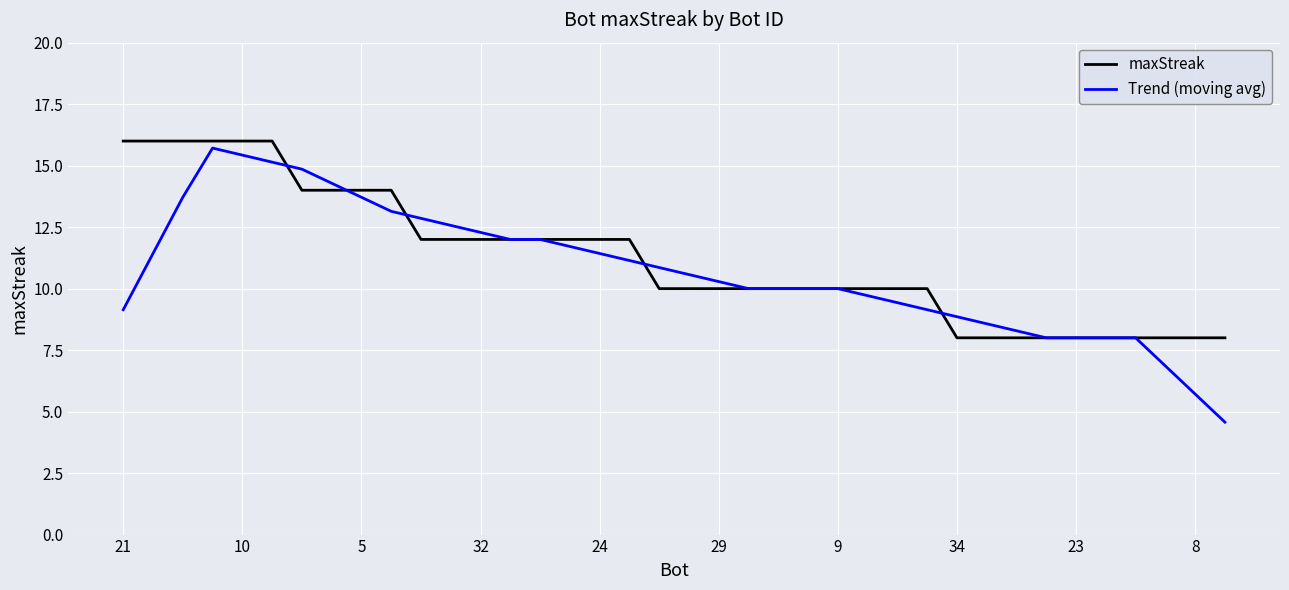

What is the difference between the maximum and minimum values in the maxStreak series?

8.0